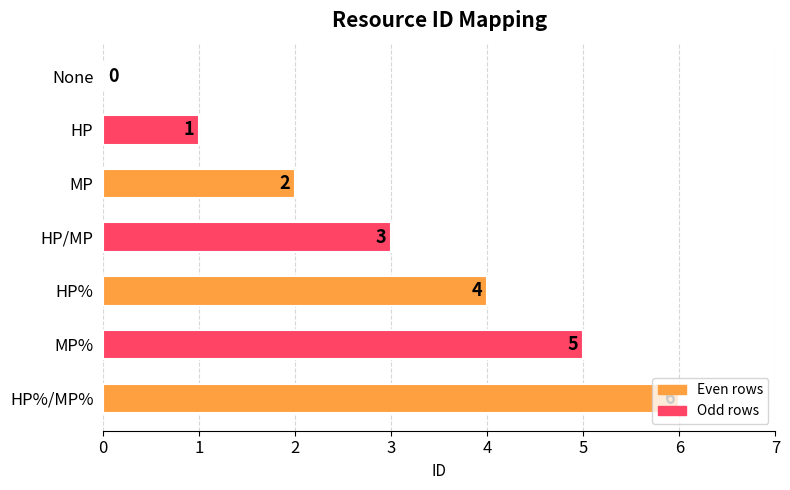

Count the number of data series in this chart.

1